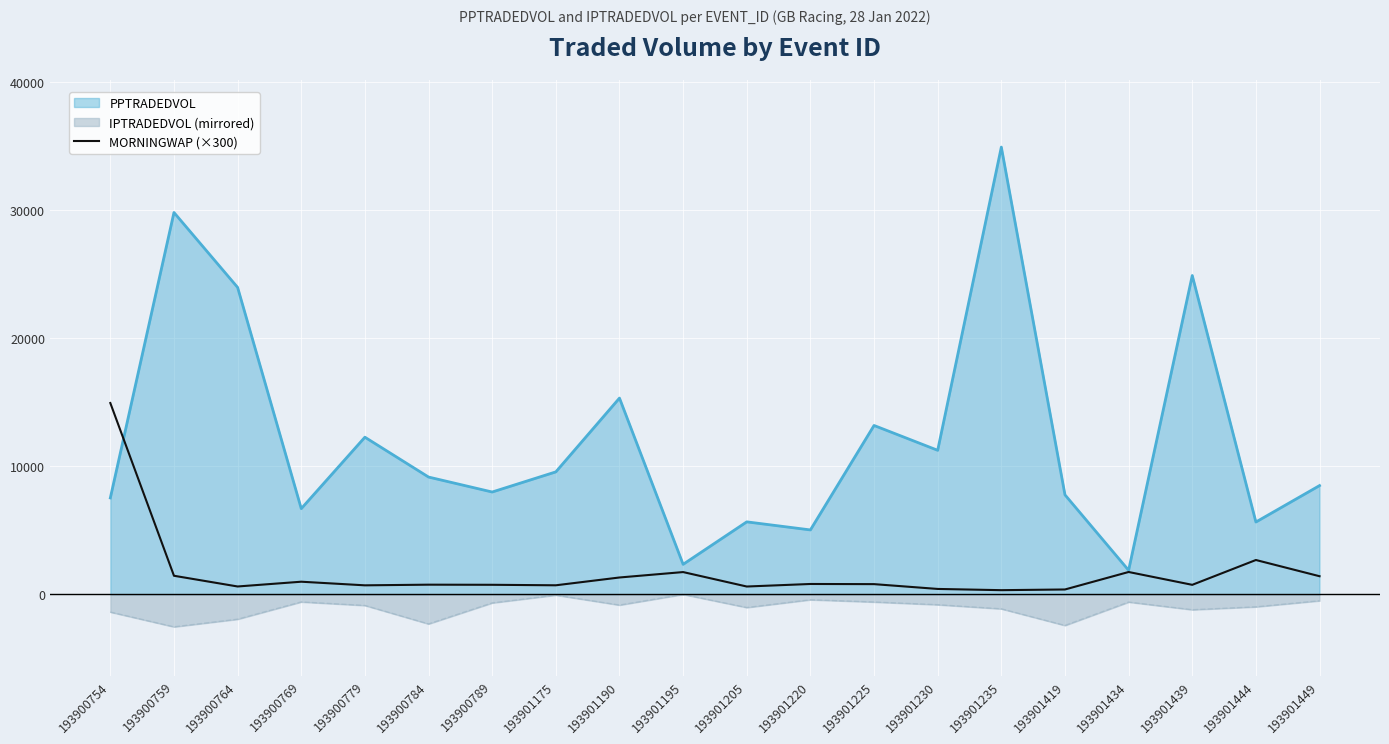

How many series are shown in this chart?

3